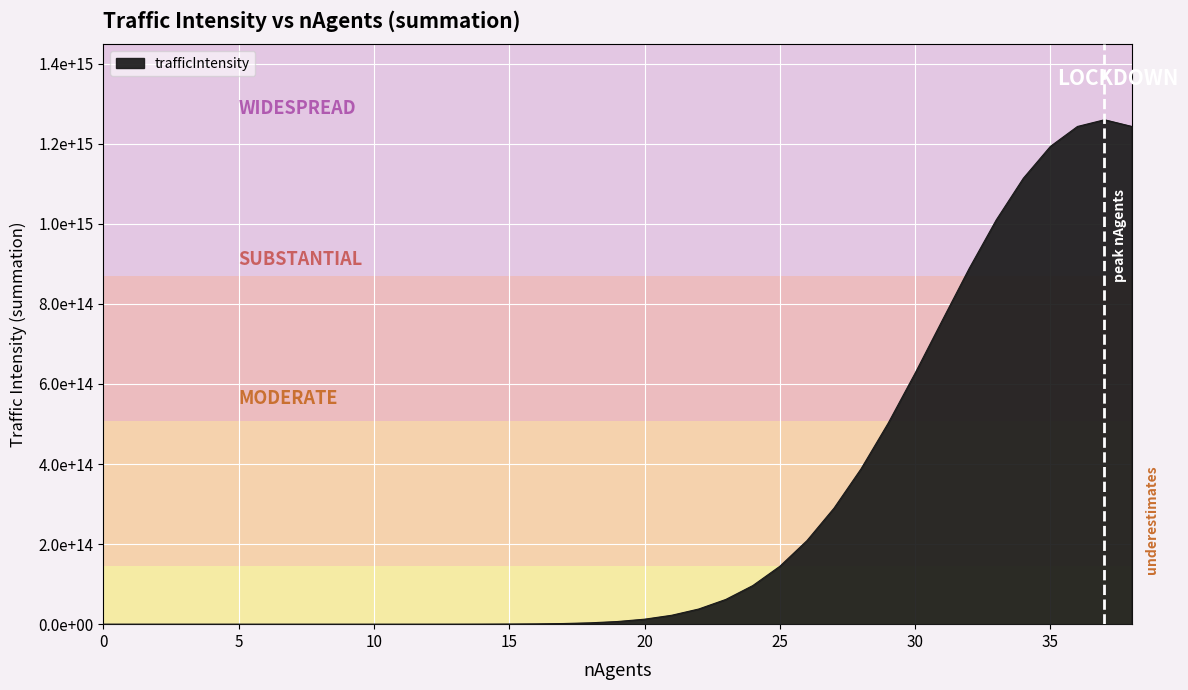

Rank the categories by value from lowest to highest.

0, 1, 2, 3, 4, 5, 6, 7, 8, 9, 10, 11, 12, 13, 14, 15, 16, 17, 18, 19, 20, 21, 22, 23, 24, 25, 26, 27, 28, 29, 30, 31, 32, 33, 34, 35, 36, 38, 37